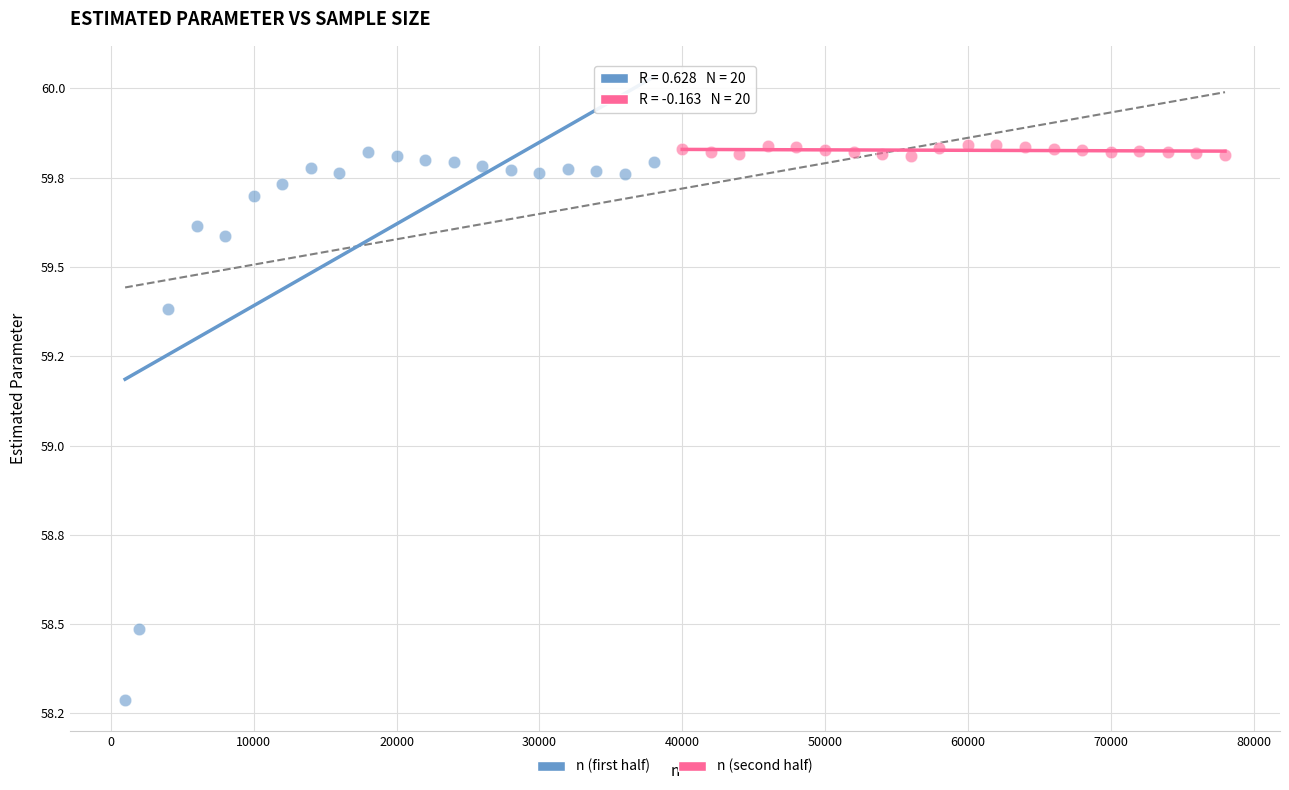

What are all the series names shown in the legend?

n (first half), n (second half)